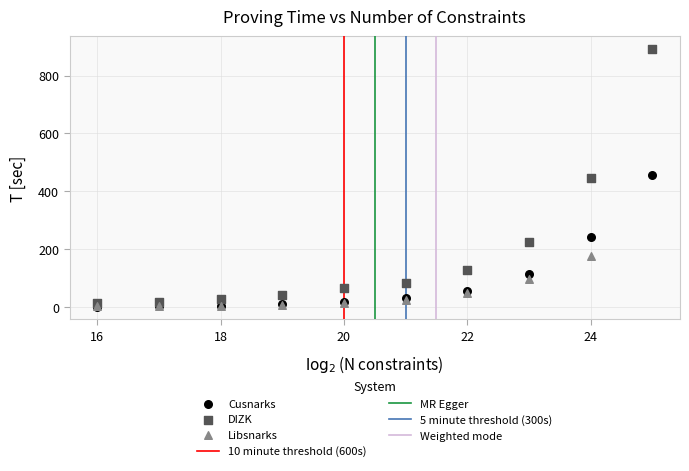

Which series has the largest Y range (max minus min)?

DIZK